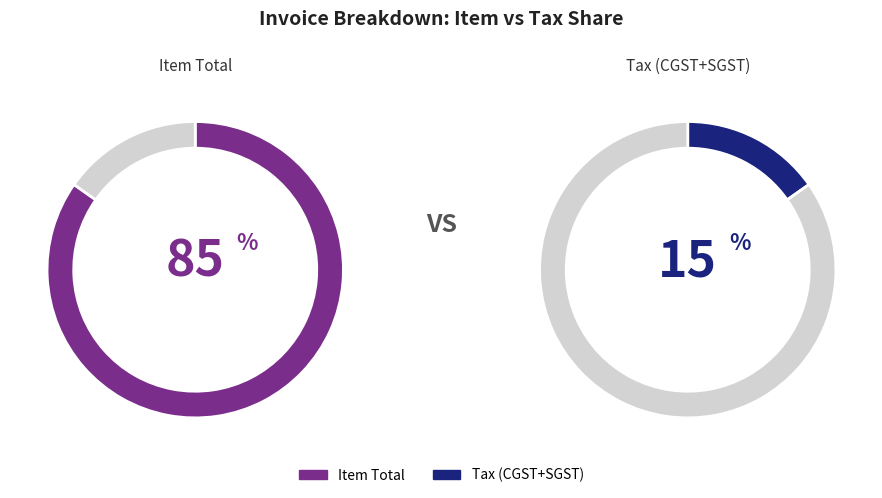

What percentage is the CGST 9% slice, to the nearest percent?

8%